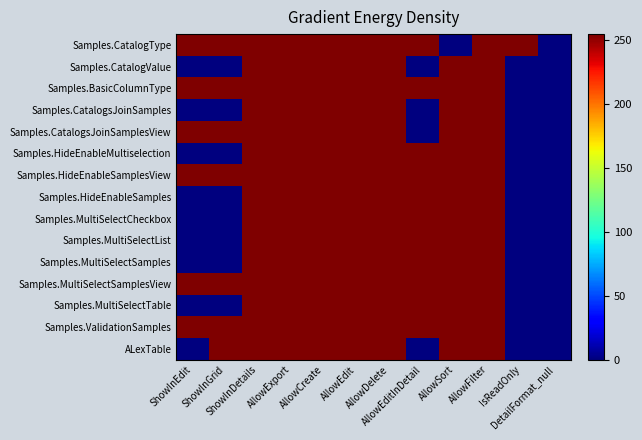

Between AllowExport and ShowInEdit, which is larger?

AllowExport